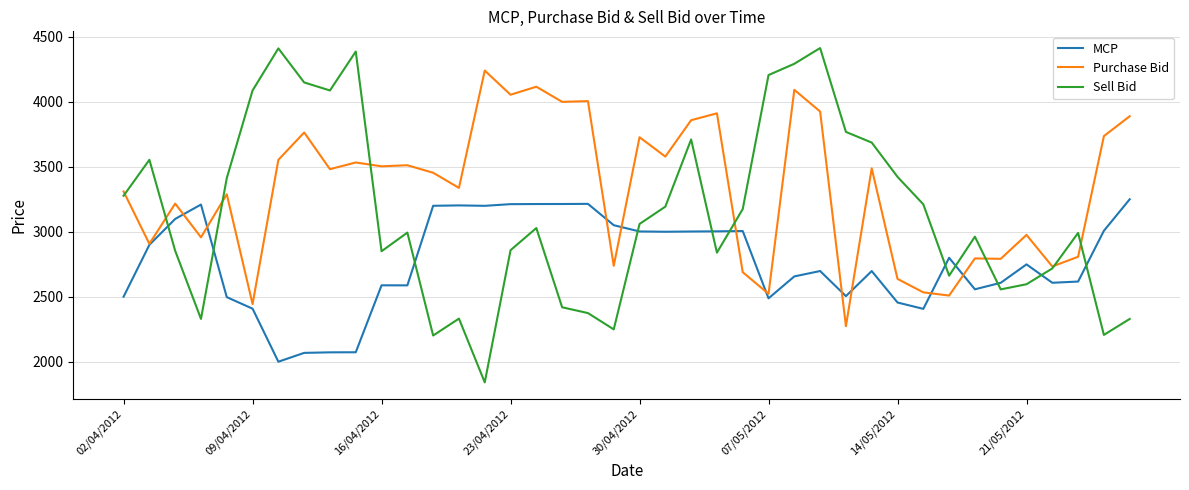

Which series has the largest total across all categories?

Purchase Bid